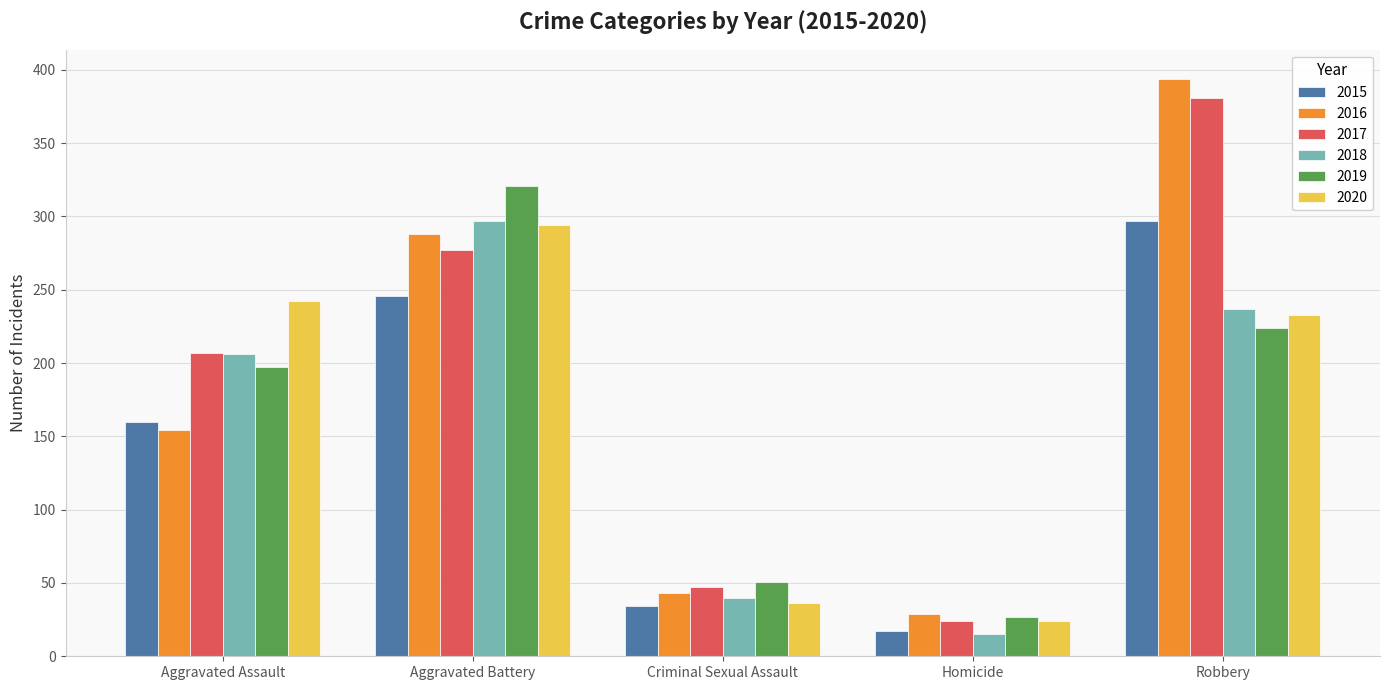

What is the value of the 2019 bar at the 1st from the left?

197